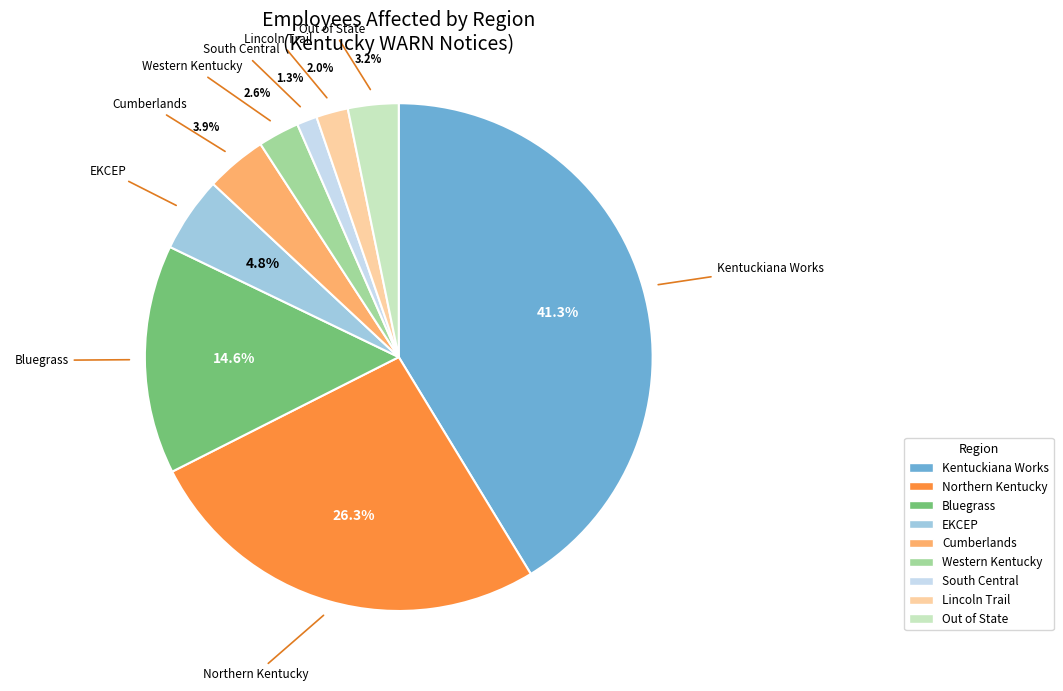

Combined, do Cumberlands and South Central account for over 50%?

No